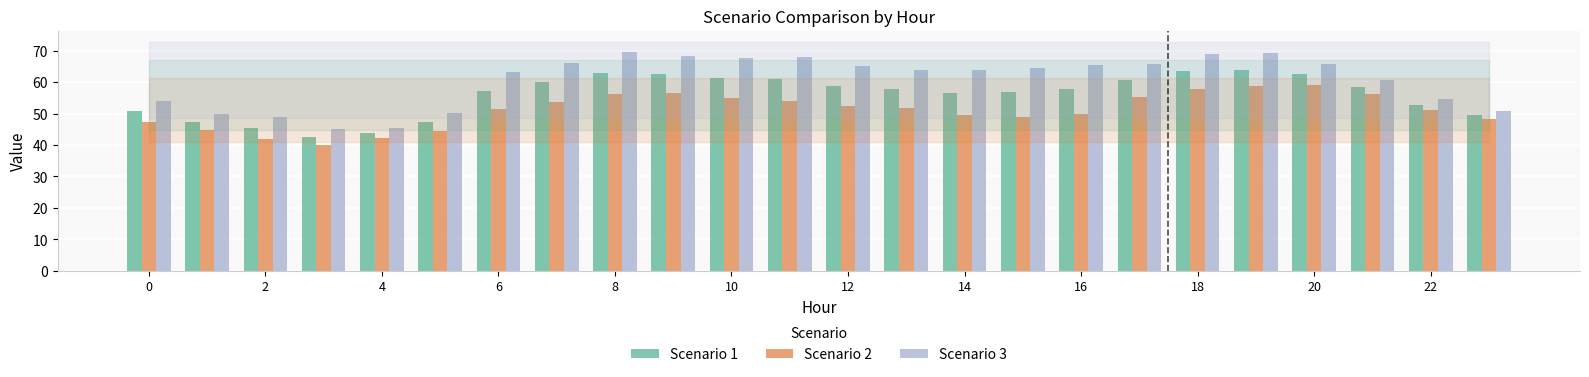

What are all the series names shown in the legend?

Scenario 1, Scenario 2, Scenario 3